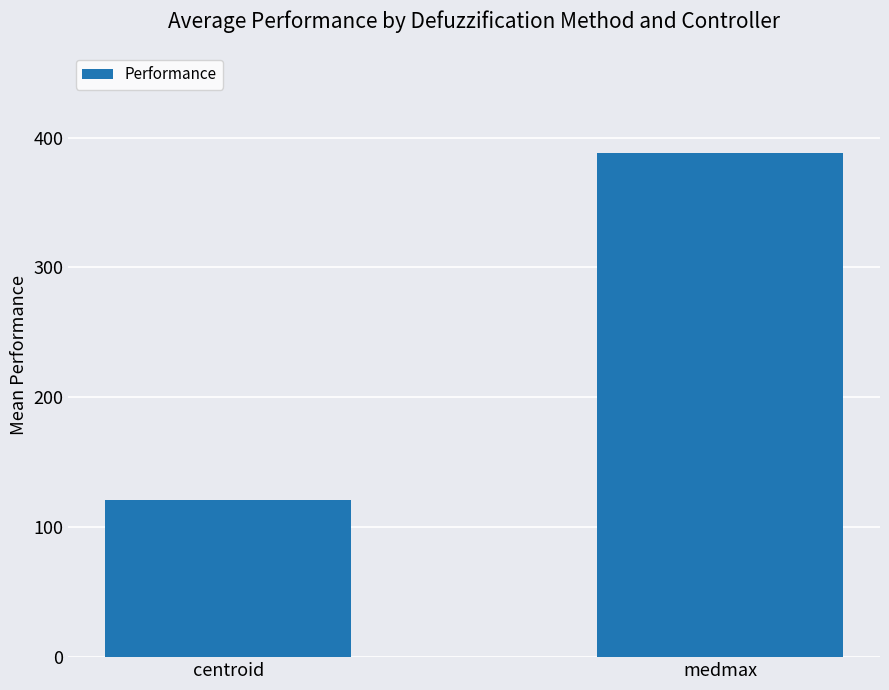

List the labels in order of value, smallest first.

centroid, medmax